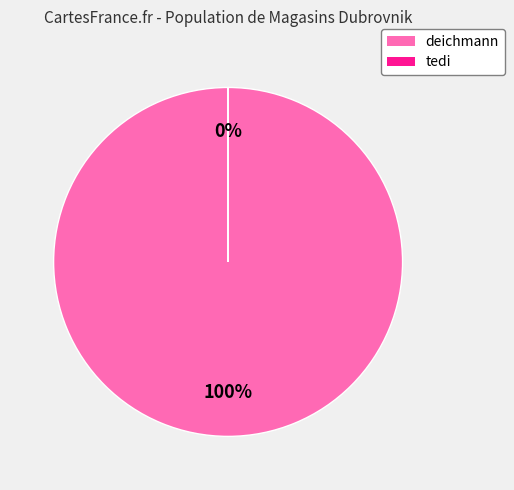

What is the change in value from deichmann to tedi?

-55182800